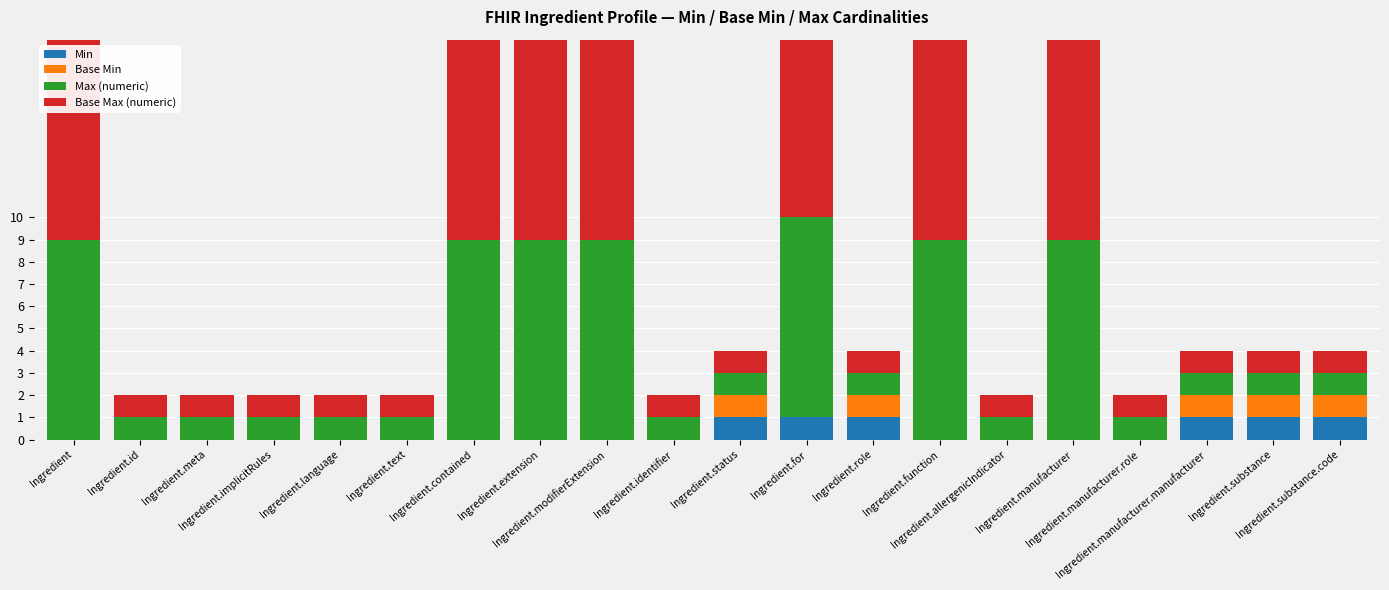

Which has a higher value, Ingredient.substance or Ingredient.allergenicIndicator?

Ingredient.substance